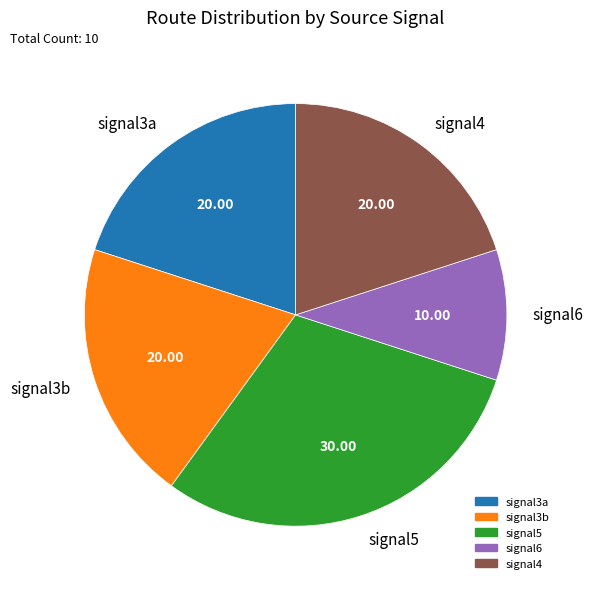

Count the number of slices in the pie.

5